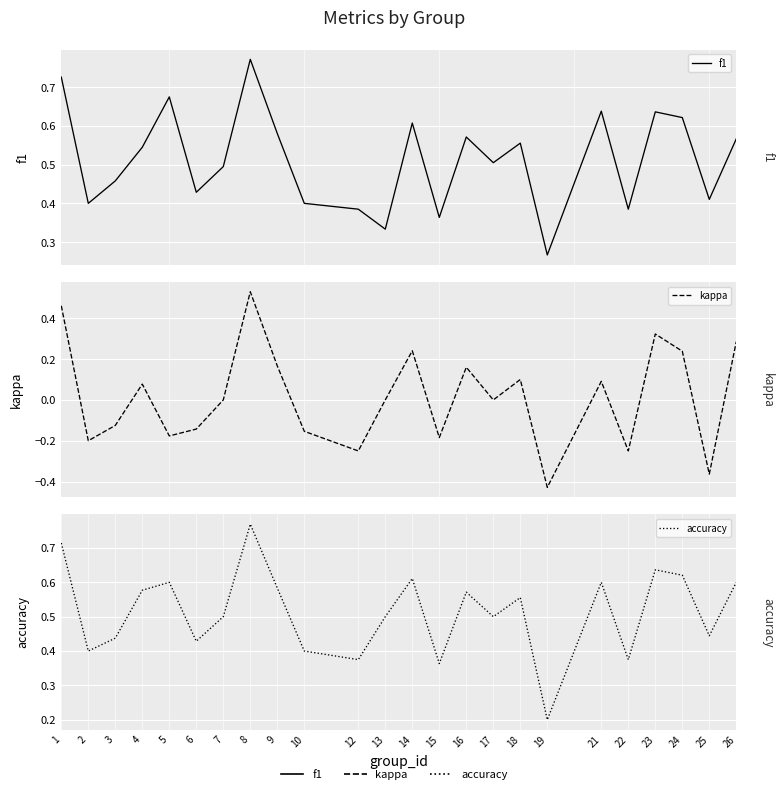

How many categories are shown in the chart?

24